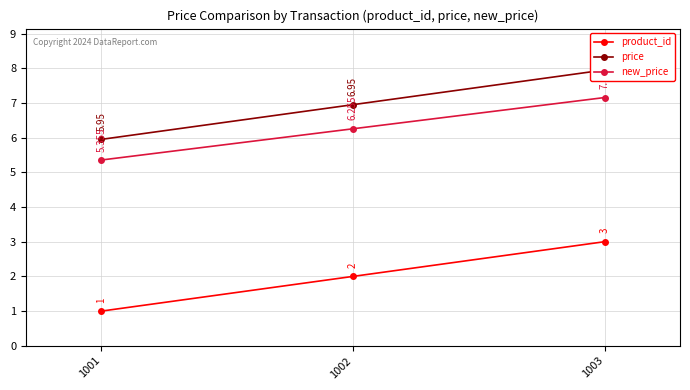

What is the value of the price point at the 2nd from the left?

7.0